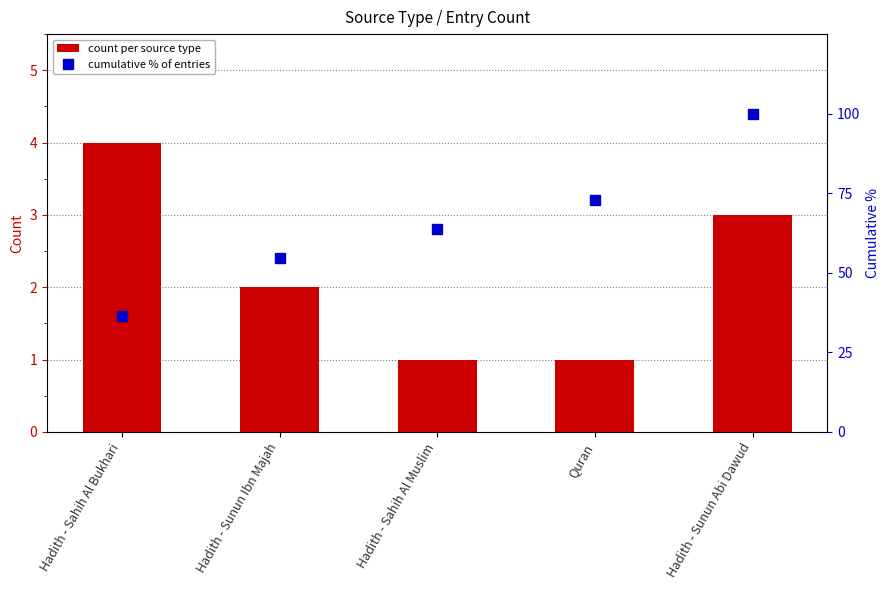

The value of count per source type at Hadith - Sahih Al Bukhari is 5.7. True or false?

False